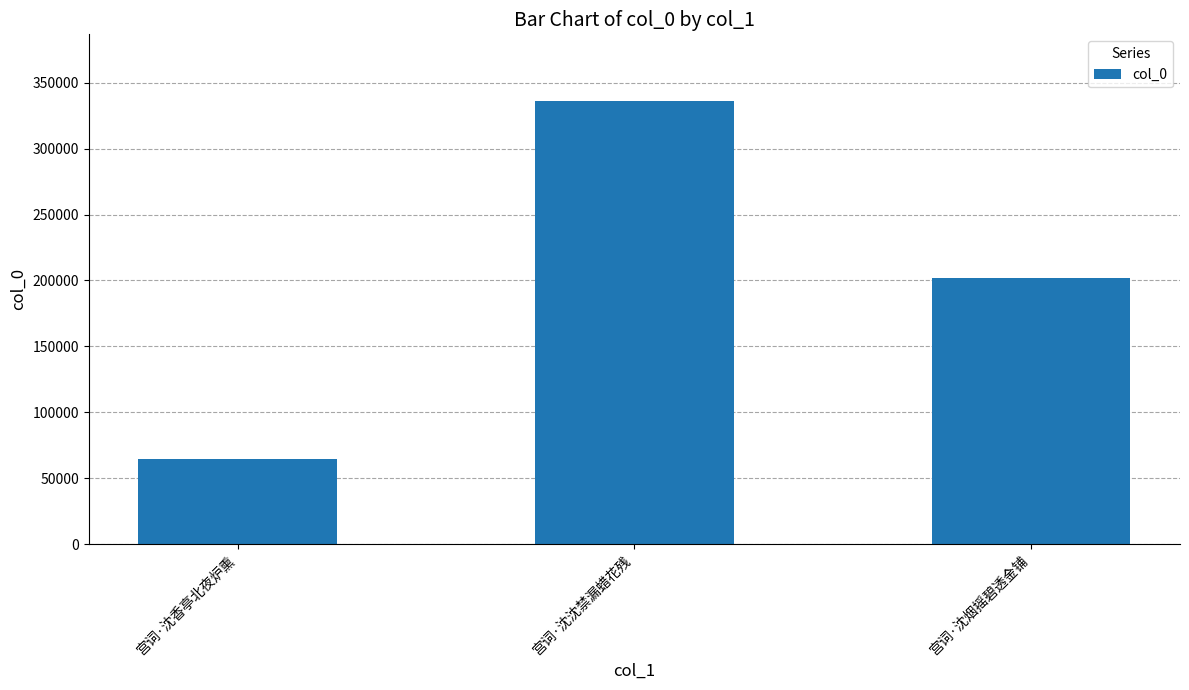

Where is the data nearest to the value 200593?

宫词·沈烟摇碧透金铺